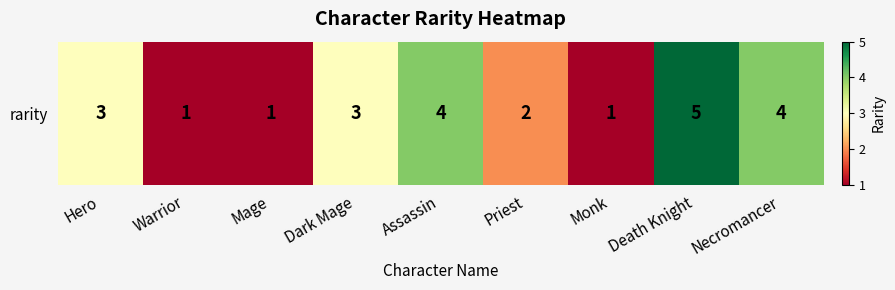

Is it true that the value at Mage is 0?

False